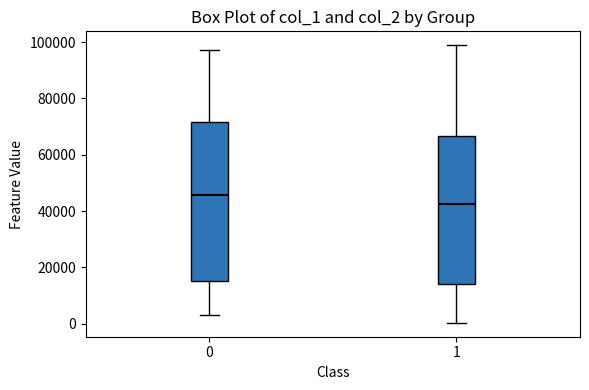

Where is the lower edge of the box at x = 1 on the y-axis? The values are not printed on the chart, so give them approximately, as read against the axis.

14000